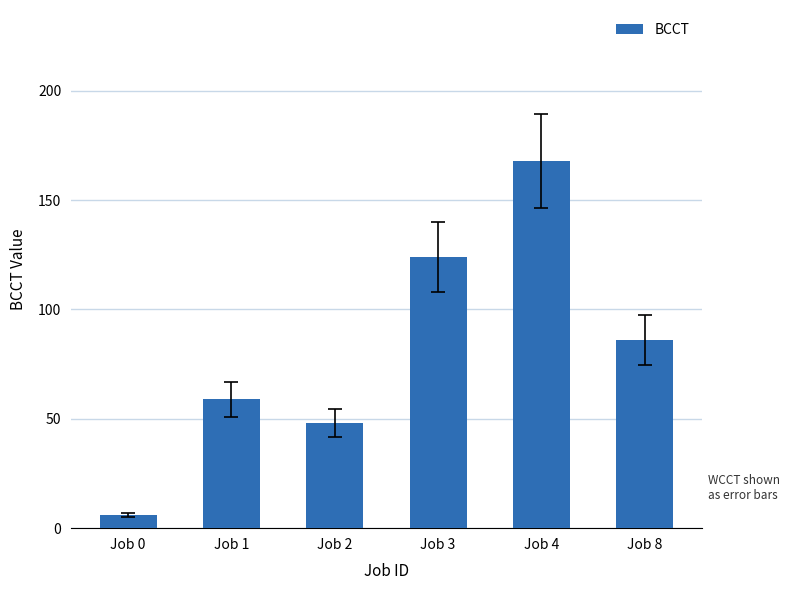

Reading left to right, extract all data points from this chart.

Job 0=6	Job 1=59	Job 2=48	Job 3=124	Job 4=168	Job 8=86